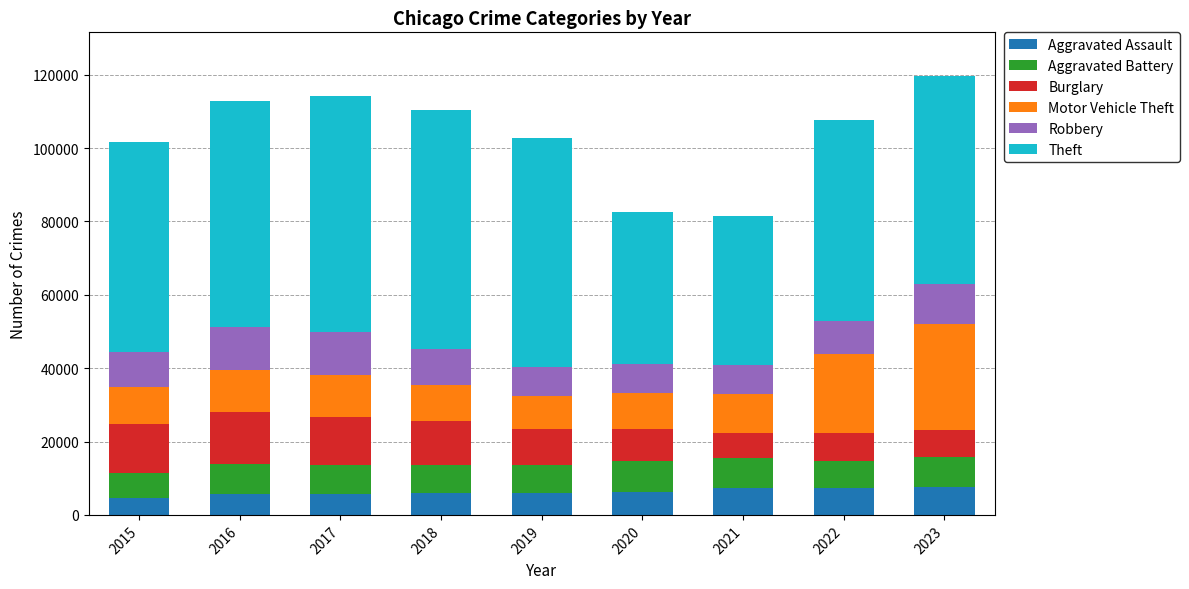

What is the total value across all series at 2018?

110436